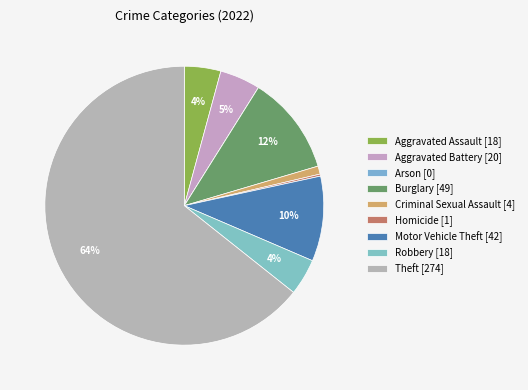

Is it true that Aggravated Assault is 4% of the pie?

True